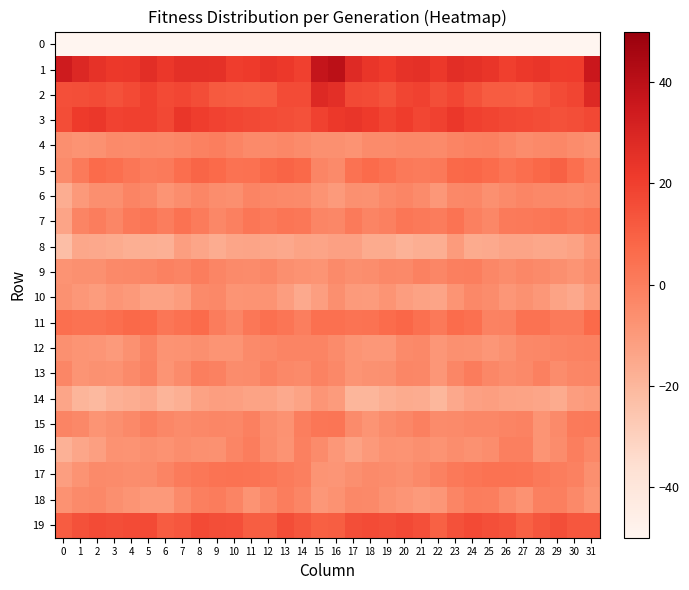

Reading left to right, what are all the values shown in this chart?

0: 0=-50.0	1=-50.0	2=-50.0	3=-50.0	4=-50.0	5=-50.0	6=-50.0	7=-50.0	8=-50.0	9=-50.0	10=-50.0	11=-50.0	12=-50.0	13=-50.0	14=-50.0	15=-50.0	16=-50.0	17=-50.0	18=-50.0	19=-50.0	20=-50.0	21=-50.0	22=-50.0	23=-50.0	24=-50.0	25=-50.0	26=-50.0	27=-50.0	28=-50.0	29=-50.0	30=-50.0	31=-50.0
1: 0=34.2	1=28.6	2=24.6	3=22.3	4=22.9	5=26.4	6=22.7	7=25.6	8=25.6	9=25.1	10=20.7	11=21.6	12=24.0	13=22.4	14=19.8	15=37.2	16=40.2	17=28.1	18=23.7	19=21.8	20=24.9	21=25.5	22=22.4	23=26.2	24=25.4	25=23.7	26=20.2	27=22.5	28=23.8	29=21.1	30=21.3	31=35.7
2: 0=15.0	1=15.3	2=16.2	3=14.7	4=16.4	5=19.7	6=16.5	7=17.7	8=15.9	9=11.8	10=11.1	11=10.6	12=11.2	13=16.2	14=16.1	15=28.2	16=25.8	17=16.8	18=16.0	19=14.4	20=18.3	21=19.2	22=15.4	23=17.8	24=14.3	25=11.1	26=11.1	27=10.3	28=13.1	29=16.3	30=18.0	31=28.2
3: 0=15.8	1=21.6	2=22.8	3=19.1	4=19.8	5=19.6	6=17.5	7=23.2	8=20.4	9=19.1	10=17.9	11=17.0	12=16.0	13=15.3	14=14.6	15=19.1	16=22.4	17=23.6	18=21.5	19=18.4	20=20.9	21=17.9	22=19.1	23=22.7	24=19.7	25=18.6	26=17.6	27=16.6	28=15.7	29=14.8	30=15.6	31=17.6
4: 0=-6.2	1=-7.6	2=-6.7	3=-4.4	4=-4.8	5=-3.6	6=-4.1	7=-2.9	8=-1.4	9=-0.3	10=-2.2	11=-4.7	12=-4.6	13=-3.2	14=-5.0	15=-6.5	16=-6.5	17=-7.6	18=-4.9	19=-5.1	20=-3.7	21=-3.8	22=-4.4	23=-2.1	24=-1.2	25=-0.8	26=-2.9	27=-5.2	28=-3.9	29=-3.4	30=-5.3	31=-6.4
5: 0=-5.1	1=1.4	2=6.6	3=5.5	4=2.5	5=0.5	6=1.4	7=5.5	8=8.3	9=6.7	10=4.0	11=4.4	12=7.4	13=8.9	14=7.4	15=-2.3	16=-4.6	17=4.2	18=6.6	19=4.4	20=1.6	21=1.1	22=1.8	23=7.1	24=8.0	25=6.0	26=3.5	27=5.6	28=7.7	29=9.6	30=5.2	31=0.5
6: 0=-16.5	1=-9.6	2=-6.0	3=-6.2	4=-2.3	5=-3.8	6=-8.1	7=-5.5	8=-2.9	9=-5.5	10=-6.1	11=-2.1	12=-3.2	13=-4.0	14=-4.4	15=-7.6	16=-10.1	17=-6.5	18=-6.9	19=-4.0	20=-2.6	21=-4.9	22=-9.0	23=-3.9	24=-3.3	25=-6.6	26=-4.3	27=-2.4	28=-3.6	29=-3.6	30=-4.6	31=-2.7
7: 0=-13.4	1=-2.2	2=0.1	3=-2.8	4=1.9	5=2.9	6=0.2	7=4.1	8=0.8	9=-3.3	10=-1.1	11=2.6	12=1.4	13=3.1	14=2.2	15=-2.7	16=-3.4	17=1.5	18=-2.0	19=-1.1	20=2.7	21=1.7	22=0.7	23=3.8	24=-1.2	25=-3.5	26=1.3	27=1.8	28=2.3	29=3.2	30=1.6	31=2.8
8: 0=-22.9	1=-14.6	2=-15.0	3=-15.7	4=-17.6	5=-17.4	6=-17.8	7=-11.4	8=-13.7	9=-16.1	10=-14.0	11=-13.4	12=-14.2	13=-15.2	14=-13.2	15=-13.6	16=-12.2	17=-12.4	18=-15.9	19=-15.7	20=-18.7	21=-17.0	22=-16.9	23=-10.5	24=-15.7	25=-15.3	26=-13.4	27=-13.4	28=-14.8	29=-14.3	30=-12.8	31=-8.3
9: 0=-7.8	1=-6.3	2=-6.3	3=-4.1	4=-3.9	5=-3.1	6=-1.6	7=-2.1	8=0.1	9=-2.4	10=-4.4	11=-4.9	12=-3.2	13=-6.1	14=-7.2	15=-7.9	16=-4.3	17=-6.2	18=-5.5	19=-3.8	20=-4.3	21=-1.5	22=-2.9	23=-0.8	24=-0.3	25=-3.5	26=-5.2	27=-3.5	28=-4.5	29=-6.1	30=-7.9	31=-5.4
10: 0=-7.0	1=-9.2	2=-10.9	3=-8.3	4=-9.6	5=-12.5	6=-12.7	7=-10.8	8=-4.5	9=-3.8	10=-8.0	11=-7.8	12=-7.8	13=-11.1	14=-15.4	15=-11.5	16=-6.2	17=-10.1	18=-10.4	19=-7.9	20=-11.0	21=-12.6	22=-13.4	23=-8.2	24=-3.5	25=-5.1	26=-8.9	27=-7.0	28=-9.0	29=-13.1	30=-15.0	31=-10.2
11: 0=5.5	1=4.1	2=3.9	3=5.5	4=7.3	5=6.8	6=2.3	7=4.5	8=6.4	9=0.7	10=-2.5	11=2.2	12=4.8	13=2.8	14=-0.0	15=4.9	16=5.0	17=3.9	18=4.1	19=6.1	20=7.9	21=4.9	22=1.7	23=5.9	24=4.8	25=-1.6	26=-1.4	27=4.1	28=4.3	29=1.2	30=1.3	31=7.0
12: 0=-6.5	1=-8.1	2=-8.6	3=-9.8	4=-6.9	5=-2.3	6=-7.7	7=-7.1	8=-6.2	9=-8.0	10=-7.9	11=-4.4	12=-3.6	13=-2.3	14=-2.2	15=-2.0	16=-5.0	17=-8.1	18=-9.1	19=-9.3	20=-4.6	21=-3.6	22=-9.0	23=-6.4	24=-6.7	25=-8.8	26=-6.7	27=-3.7	28=-3.2	29=-2.3	30=-1.9	31=-1.2
13: 0=-2.8	1=-7.9	2=-7.0	3=-7.0	4=-4.5	5=-1.6	6=-8.0	7=-5.0	8=-0.1	9=-1.3	10=-5.1	11=-4.8	12=-1.8	13=-3.5	14=-4.3	15=-1.7	16=-3.7	17=-7.8	18=-6.9	19=-6.4	20=-2.9	21=-3.3	22=-8.9	23=-2.8	24=0.7	25=-3.5	26=-5.3	27=-4.1	28=-1.1	29=-5.5	30=-3.1	31=-2.7
14: 0=-13.9	1=-19.4	2=-21.0	3=-17.6	4=-16.6	5=-15.2	6=-18.8	7=-17.4	8=-12.9	9=-11.7	10=-12.0	11=-13.1	12=-13.2	13=-15.5	14=-13.0	15=-8.5	16=-10.2	17=-19.9	18=-19.7	19=-17.4	20=-15.7	21=-16.0	22=-20.1	23=-15.1	24=-12.4	25=-11.4	26=-12.6	27=-13.0	28=-14.0	29=-15.6	30=-11.3	31=-9.8
15: 0=-2.2	1=-3.8	2=-8.2	3=-6.0	4=-4.2	5=-1.1	6=-3.4	7=-4.8	8=-3.6	9=-2.9	10=-3.4	11=-1.1	12=-5.7	13=-7.2	14=-0.1	15=2.6	16=3.1	17=-4.7	18=-8.0	19=-5.3	20=-3.2	21=-1.1	22=-4.9	23=-4.4	24=-3.2	25=-3.5	26=-2.1	27=-1.9	28=-8.1	29=-4.5	30=1.4	31=2.0
16: 0=-18.2	1=-14.2	2=-12.0	3=-7.1	4=-7.8	5=-6.1	6=-7.2	7=-5.8	8=-6.4	9=-6.8	10=-2.5	11=0.3	12=-5.3	13=-7.5	14=-1.1	15=-4.8	16=-9.2	17=-12.6	18=-9.7	19=-7.2	20=-7.8	21=-5.9	22=-7.6	23=-5.6	24=-6.9	25=-5.7	26=-0.5	27=-0.7	28=-7.9	29=-5.2	30=-0.3	31=-3.3
17: 0=-11.5	1=-7.7	2=-4.7	3=-4.9	4=-5.7	5=-5.1	6=-2.1	7=1.2	8=2.2	9=3.6	10=4.3	11=3.7	12=2.5	13=0.9	14=-0.6	15=-7.8	16=-8.3	17=-5.9	18=-4.4	19=-5.2	20=-6.0	21=-4.3	22=-1.5	23=1.6	24=2.7	25=4.0	26=4.2	27=3.6	28=1.8	29=0.1	30=-1.5	31=-6.0
18: 0=-7.4	1=-4.3	2=-3.6	3=-6.1	4=-8.0	5=-9.4	6=-9.6	7=-4.3	8=-0.5	9=0.4	10=-2.1	11=-7.4	12=-3.2	13=0.3	14=-2.7	15=-9.2	16=-7.0	17=-3.5	18=-4.3	19=-7.0	20=-8.3	21=-10.1	22=-8.8	23=-2.5	24=0.0	25=-0.0	26=-4.5	27=-7.1	28=-0.8	29=-0.5	30=-3.9	31=-8.2
19: 0=11.0	1=14.6	2=16.1	3=15.5	4=16.2	5=16.6	6=11.1	7=12.5	8=16.7	9=15.5	10=14.9	11=10.7	12=10.9	13=15.9	14=13.1	15=10.1	16=10.8	17=15.4	18=16.0	19=15.4	20=17.1	21=15.1	22=9.7	23=14.5	24=16.5	25=15.2	26=13.7	27=9.4	28=13.2	29=15.6	30=12.8	31=12.6